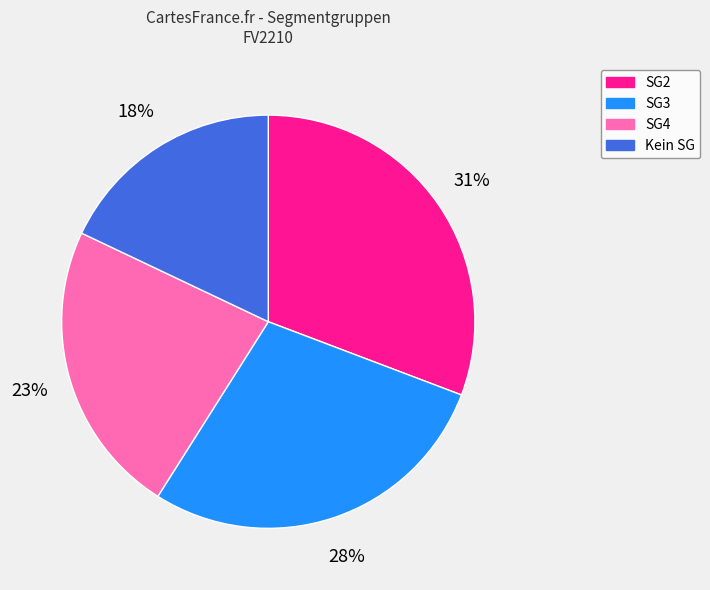

Between SG2 and SG4, which is larger?

SG2